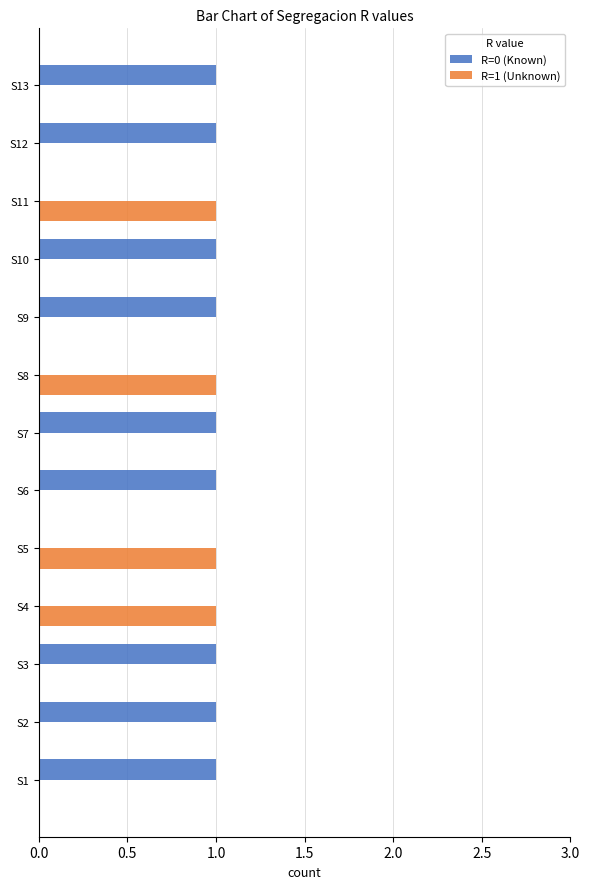

Which series has the largest total across all categories?

R=0 (Known)